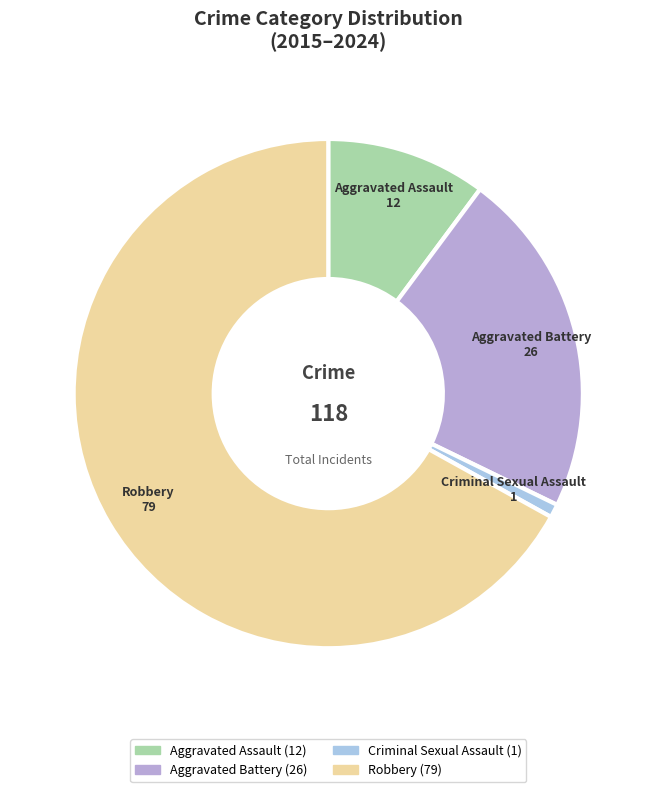

The Criminal Sexual Assault slice represents 9% of the pie. True or false?

False